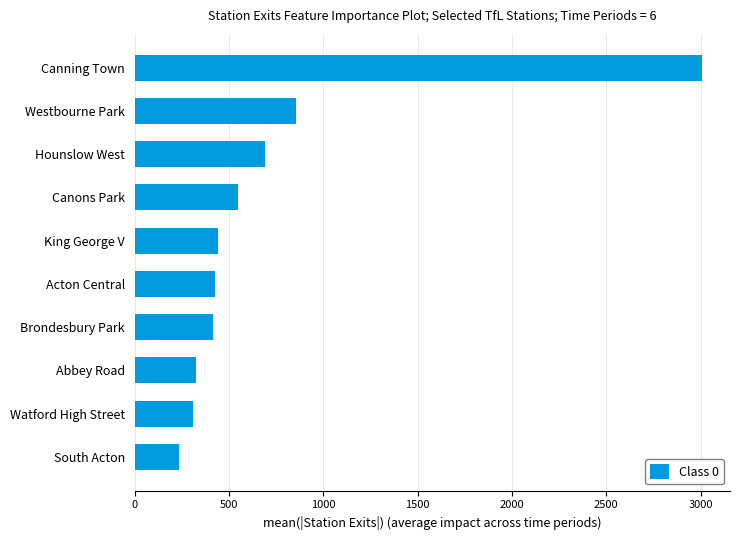

The chart shows a value of 551.2 at Watford High Street. True or false?

False